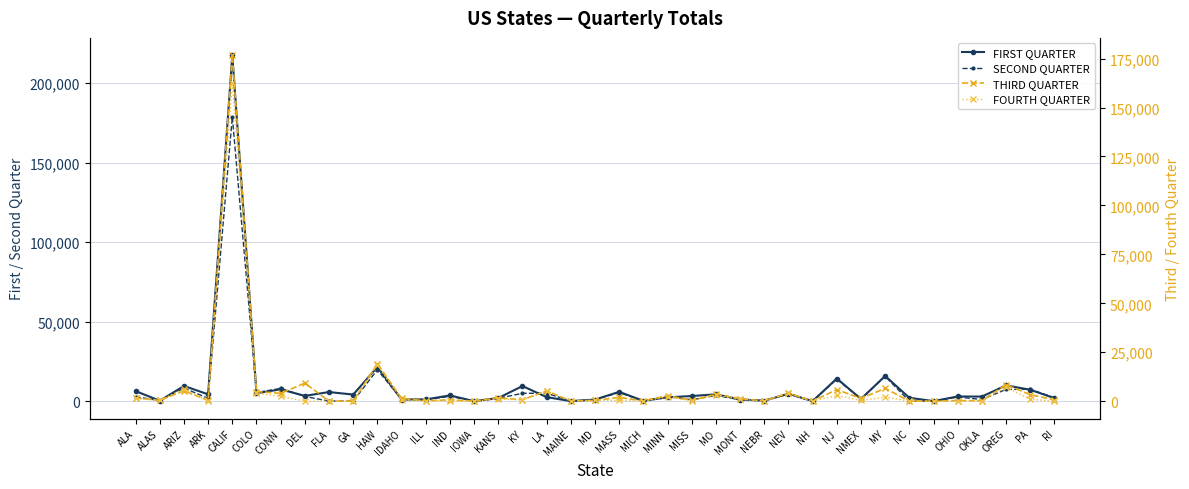

List the series in order of their peak value, highest first.

FIRST QUARTER, SECOND QUARTER, THIRD QUARTER, FOURTH QUARTER